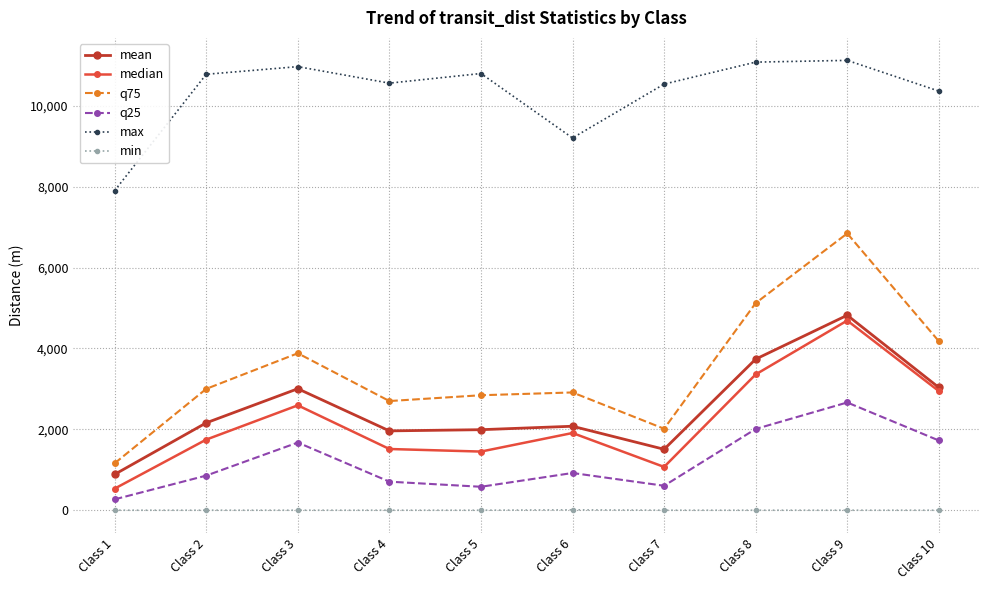

At which label is max closest to 9512?

Class 6